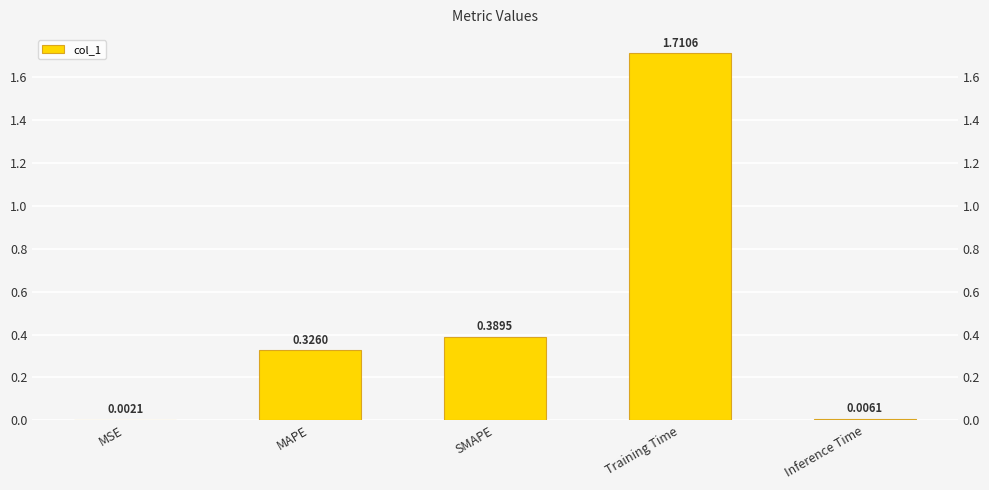

At which category does the chart reach its peak across all series?

Training Time